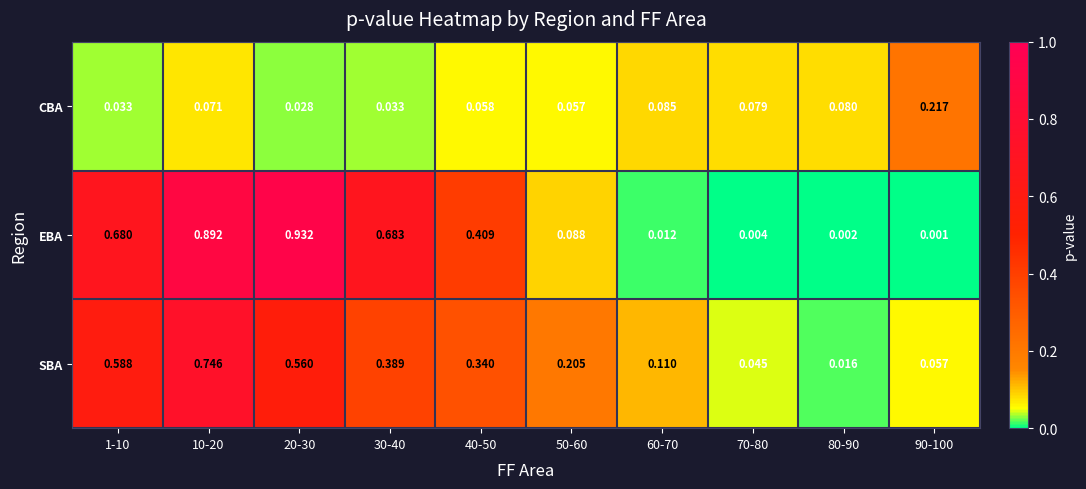

At which category is the sum across all series the highest?

10-20